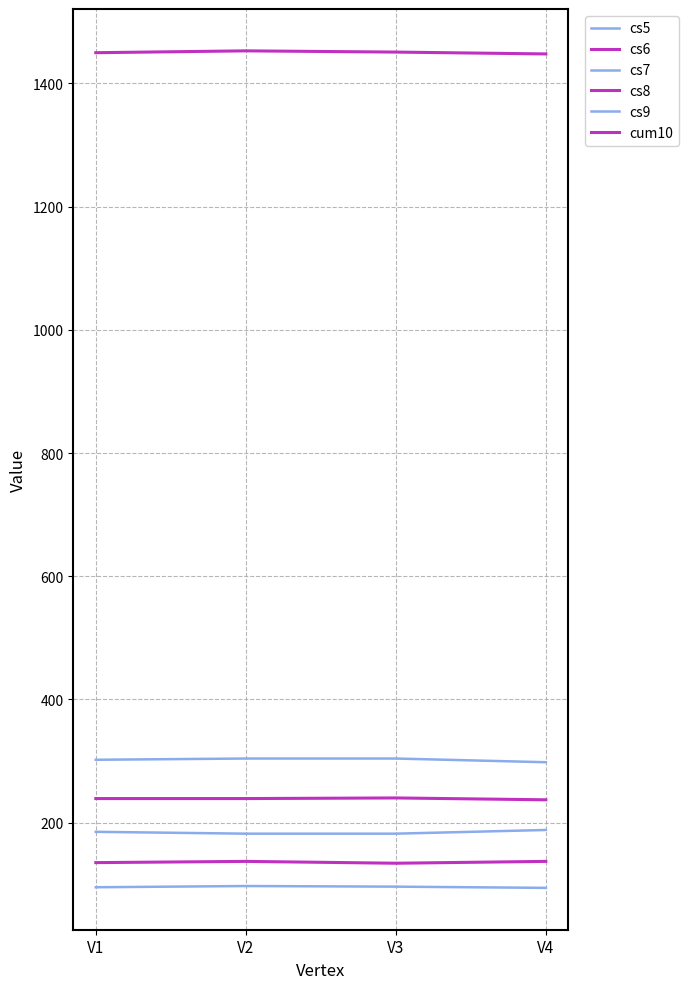

How many lines are shown in the chart?

6